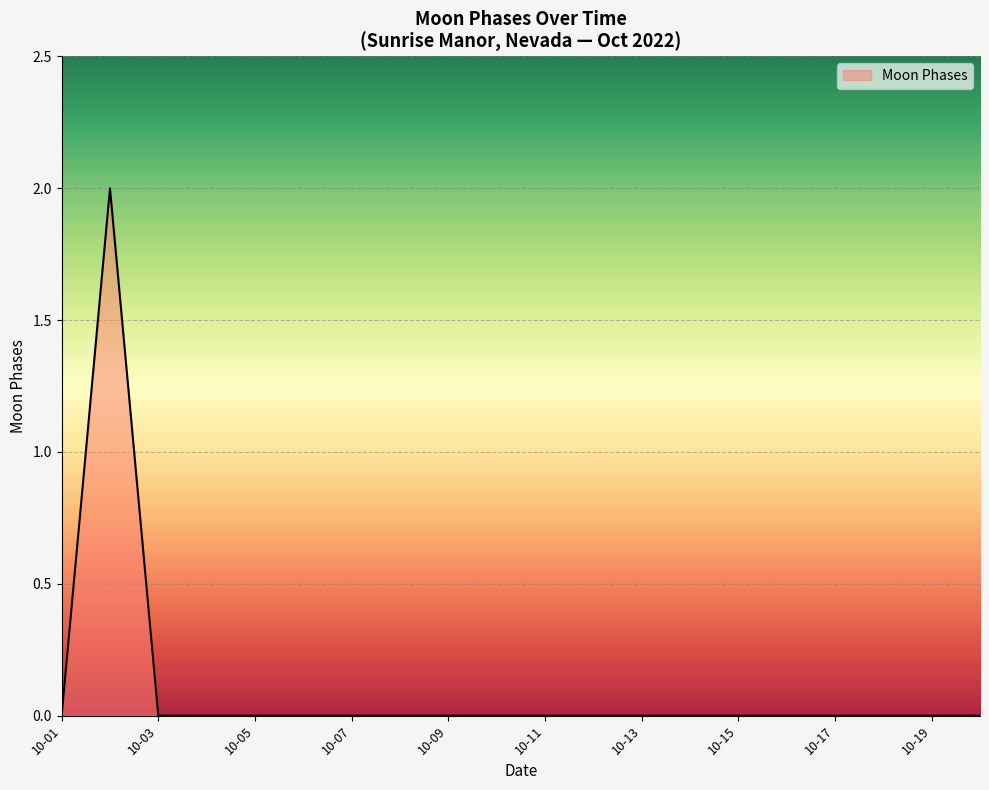

Does the chart have visible grid lines?

Yes